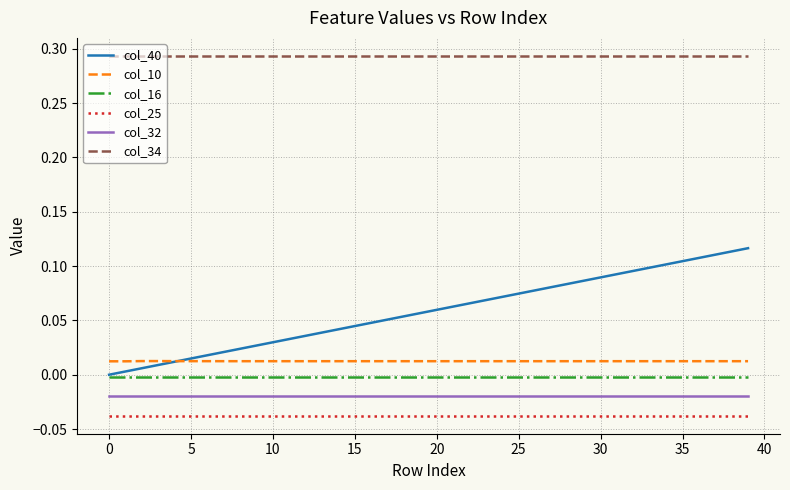

Which series has the largest range (max minus min)?

col_40